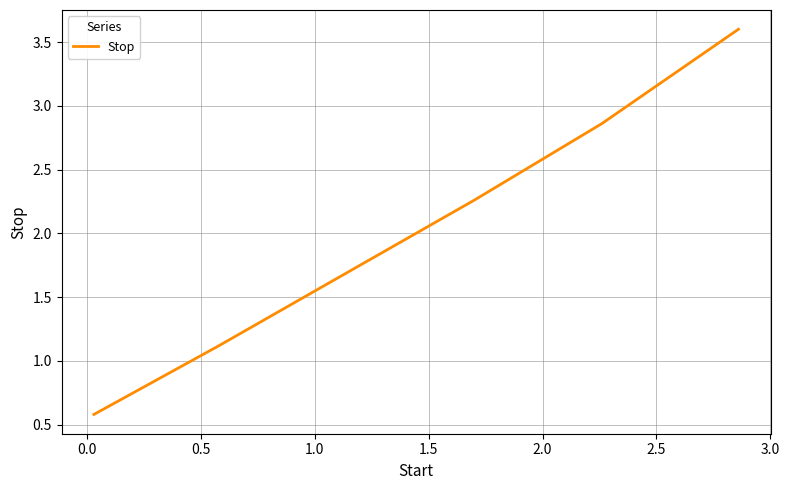

What is the minimum value shown in the chart?

0.6